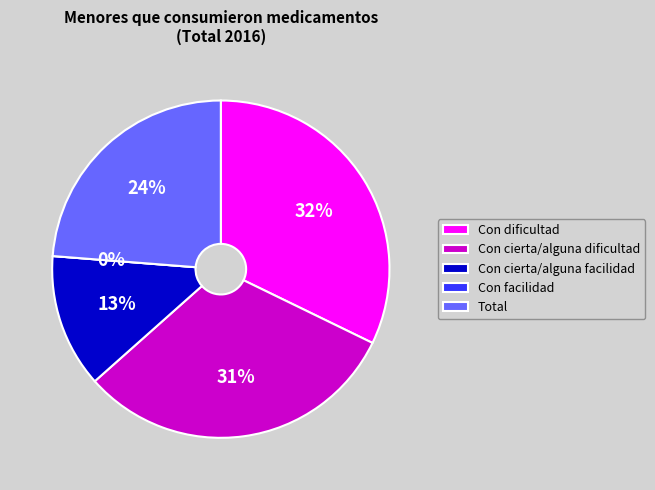

To the nearest percent, what is the difference between the largest and smallest slice percentages?

32%